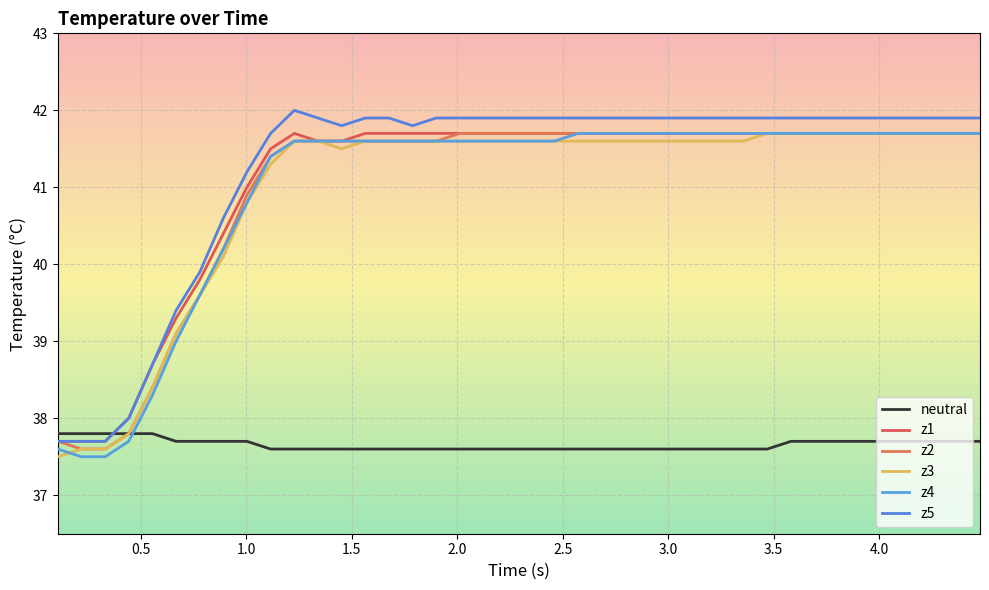

Is this an area chart (filled region under the line)?

No